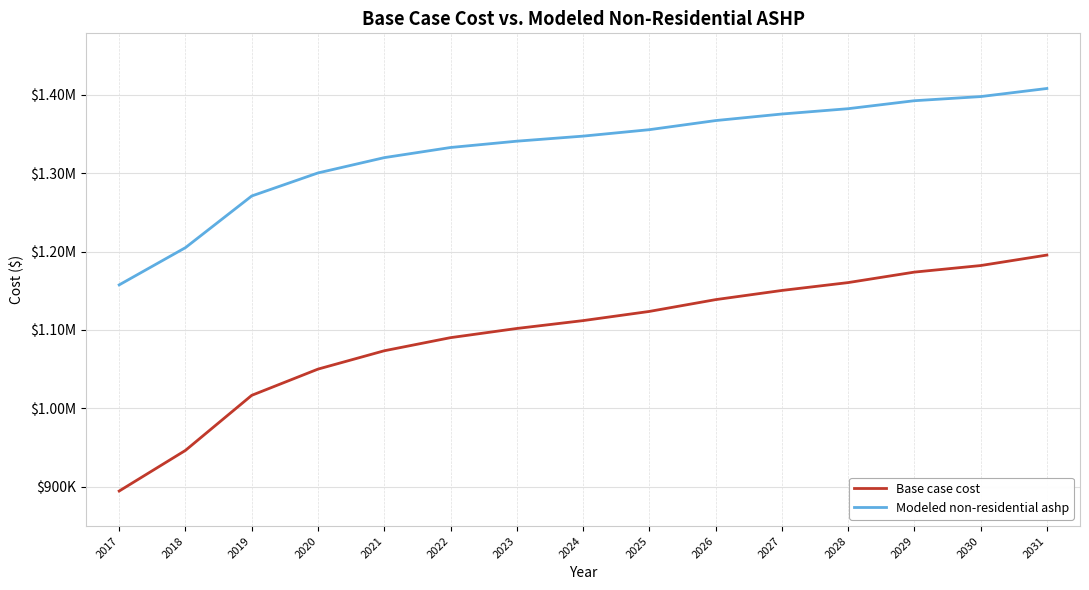

Reading left to right, transcribe all the data shown in this chart.

Base case cost: 894356.4	946230.3	1016511.0	1049978.1	1073405.0	1090138.5	1101852.0	1111892.1	1123605.5	1138665.7	1150379.1	1160419.3	1173806.1	1182172.8	1195559.6
Modeled non-residential ashp: 1157500.8	1205039.6	1270980.9	1300400.1	1319924.0	1332879.2	1340927.9	1347396.7	1355612.2	1367236.9	1375611.5	1382398.6	1392589.3	1397860.3	1408195.7